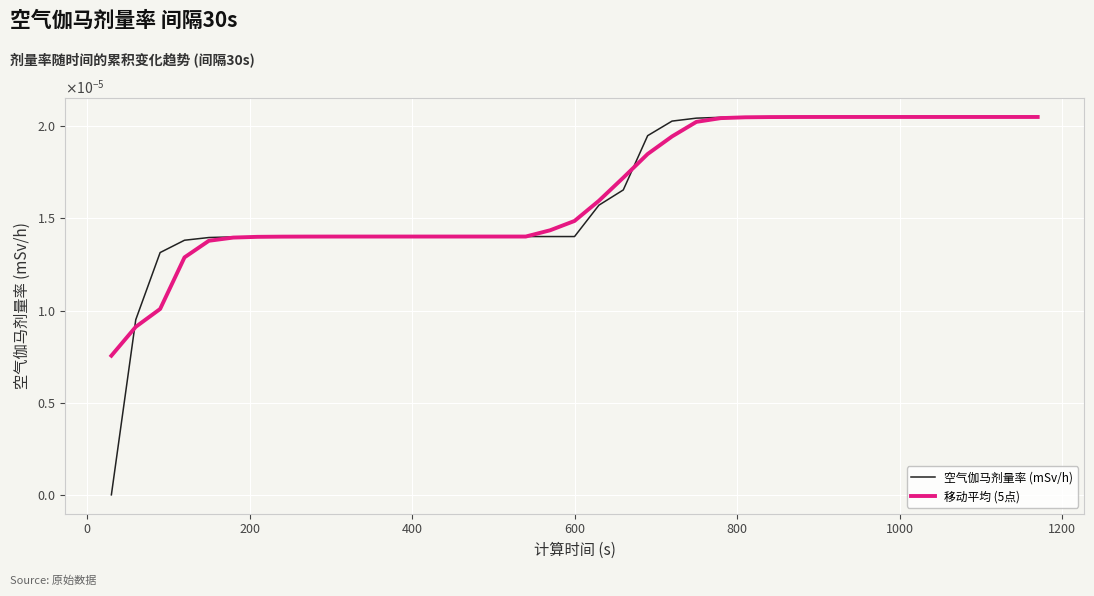

How many 移动平均 (5点) values are between 0 and 1?

39